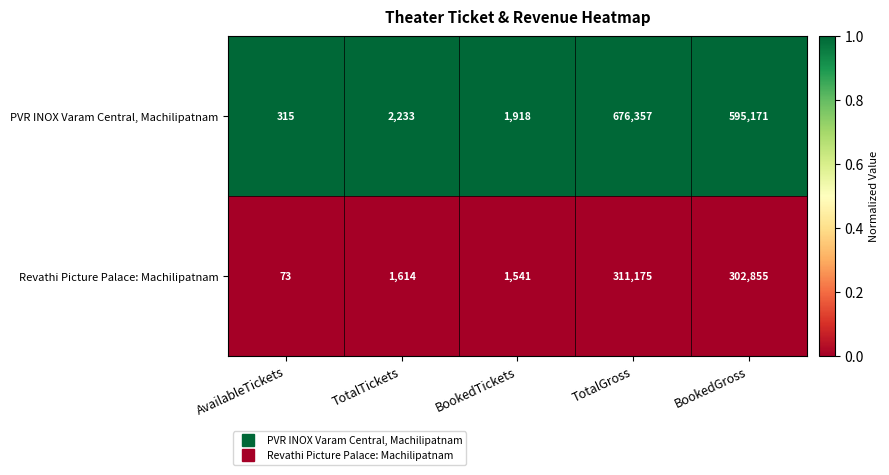

Rank the series at AvailableTickets from lowest to highest value.

Revathi Picture Palace: Machilipatnam, PVR INOX Varam Central, Machilipatnam